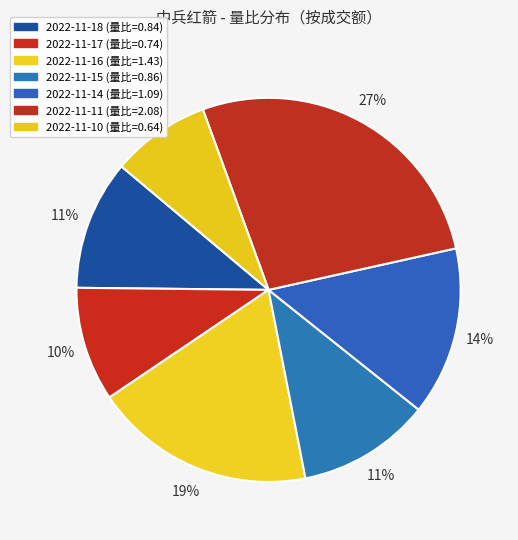

How many slices are in this pie chart?

7